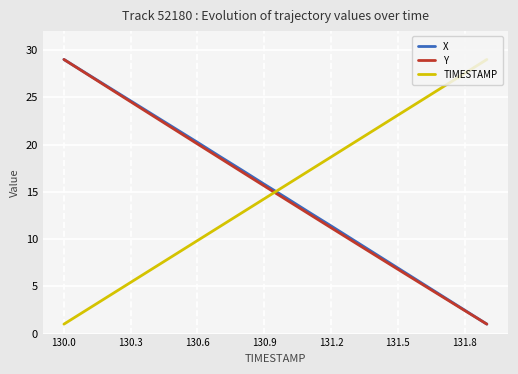

What is the minimum value for Y?

1.0